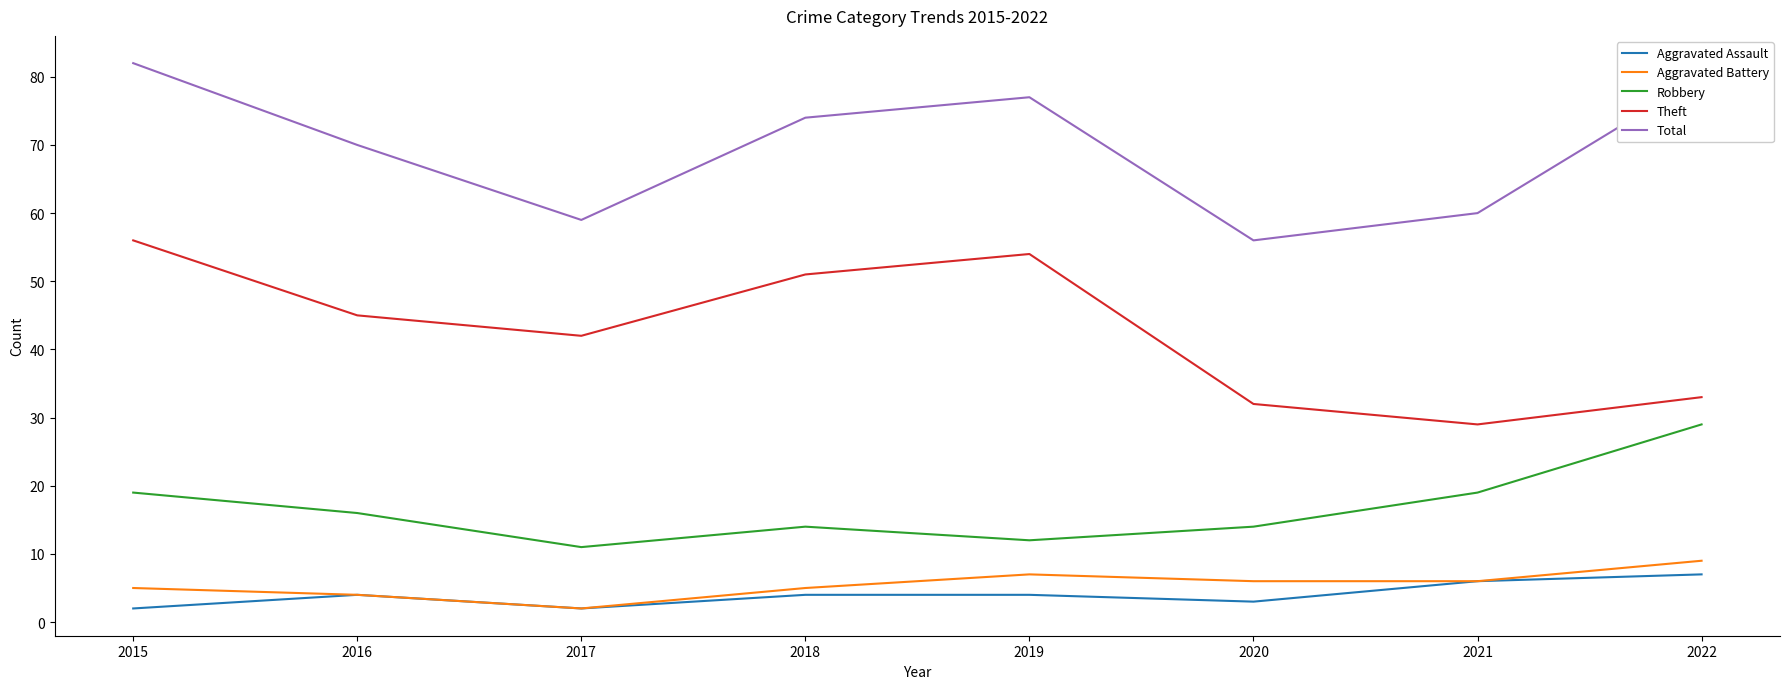

How many Aggravated Assault values are between 3 and 6?

5